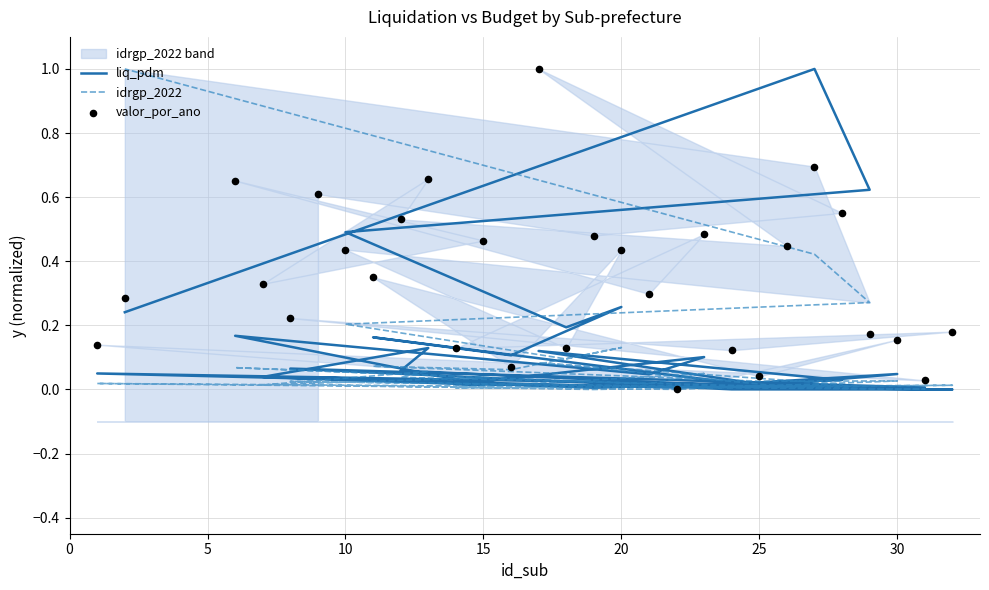

Which series reaches the minimum Y coordinate?

liq_pdm